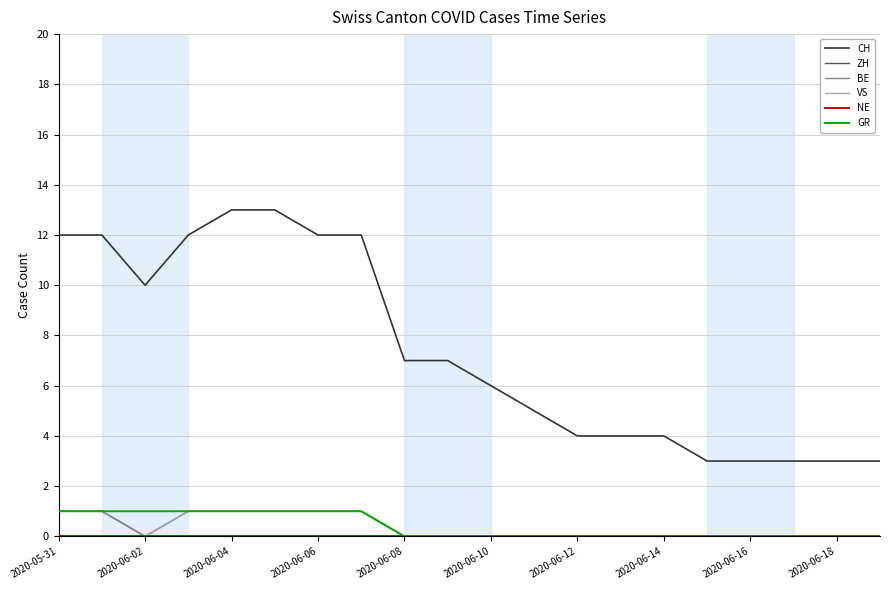

Which series has the largest total across all categories?

CH